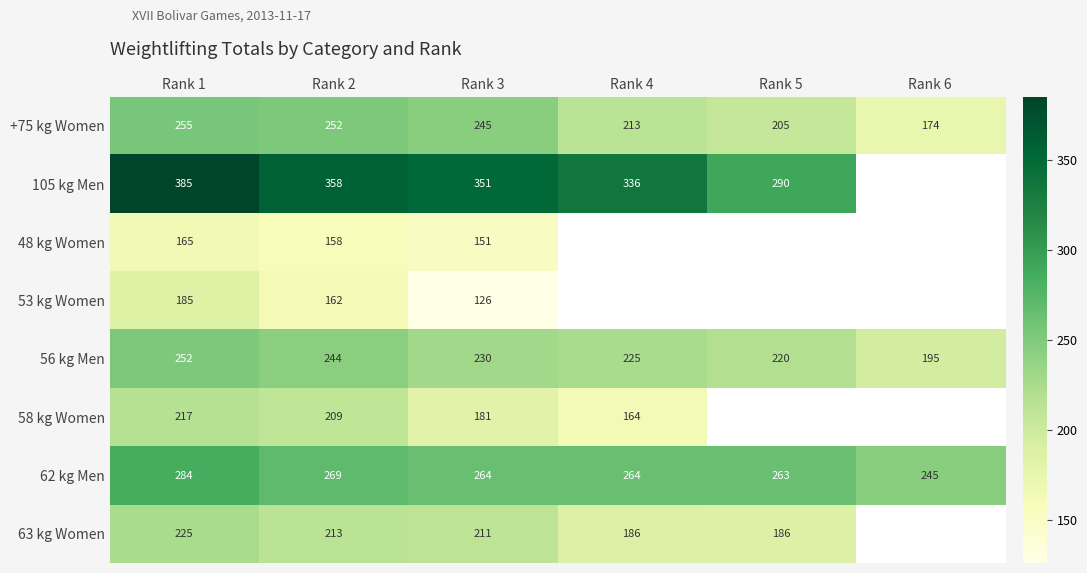

Rank the series at Rank 2 from highest to lowest value.

105 kg Men, 62 kg Men, +75 kg Women, 56 kg Men, 63 kg Women, 58 kg Women, 53 kg Women, 48 kg Women